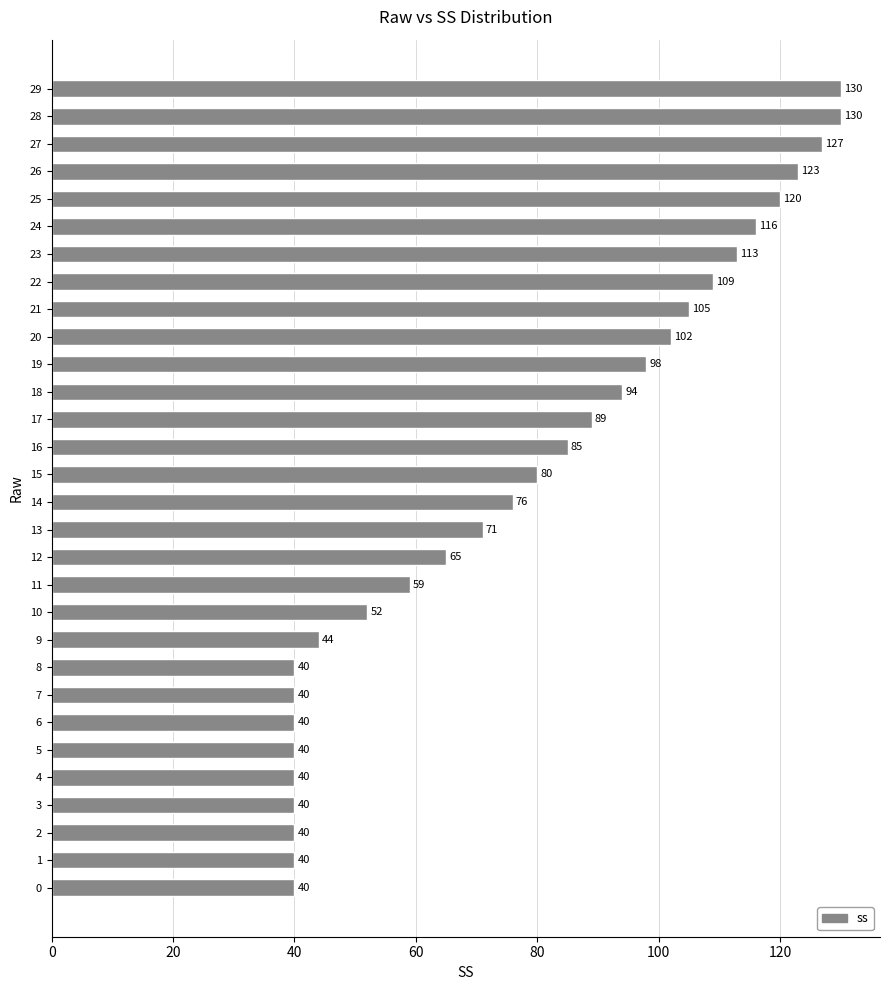

What is the difference between the second highest and second lowest values?

90